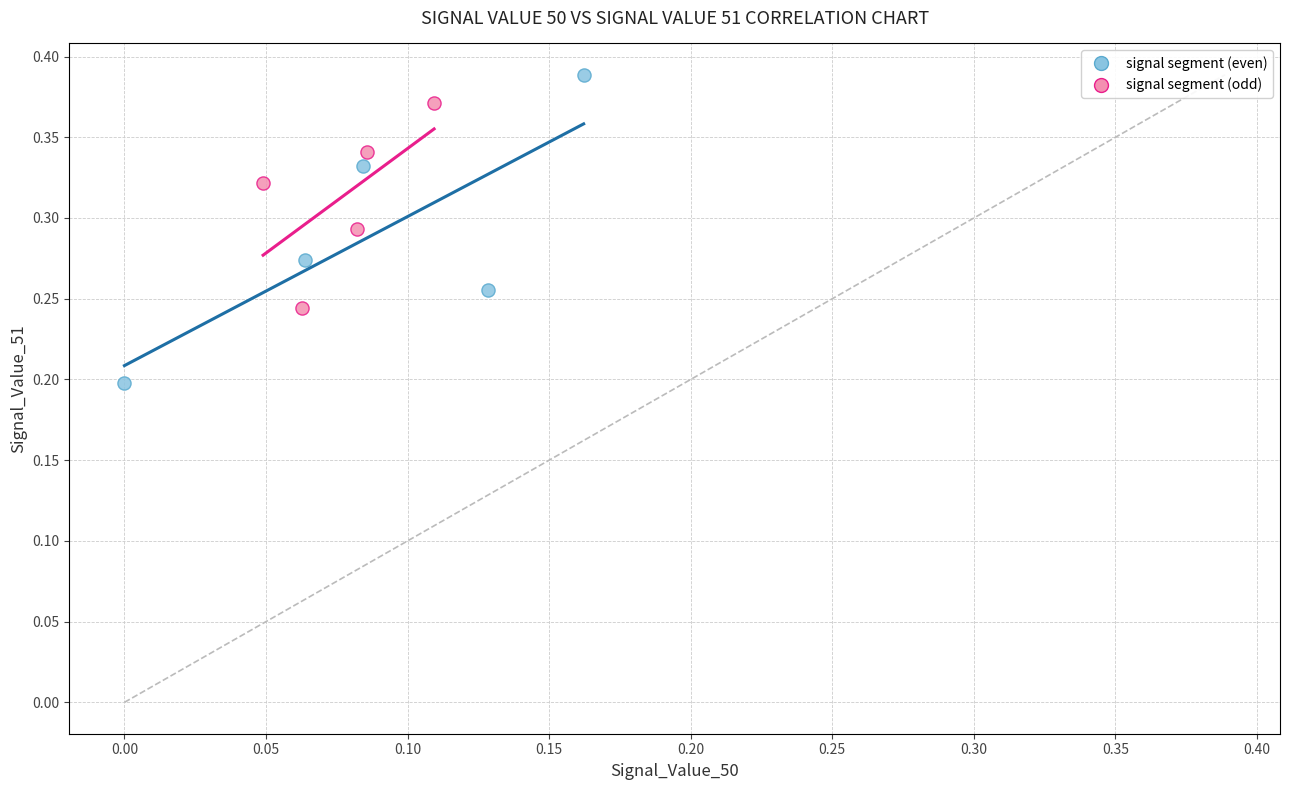

Which series has the widest spread of Y values?

signal segment (even)